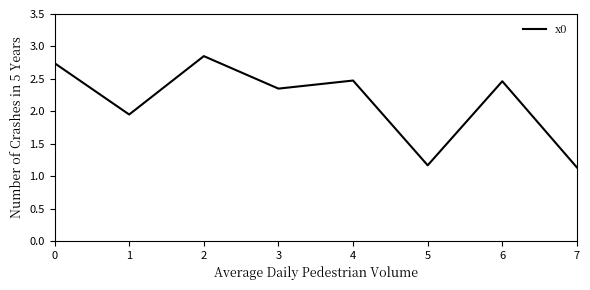

What is the average value?

2.1